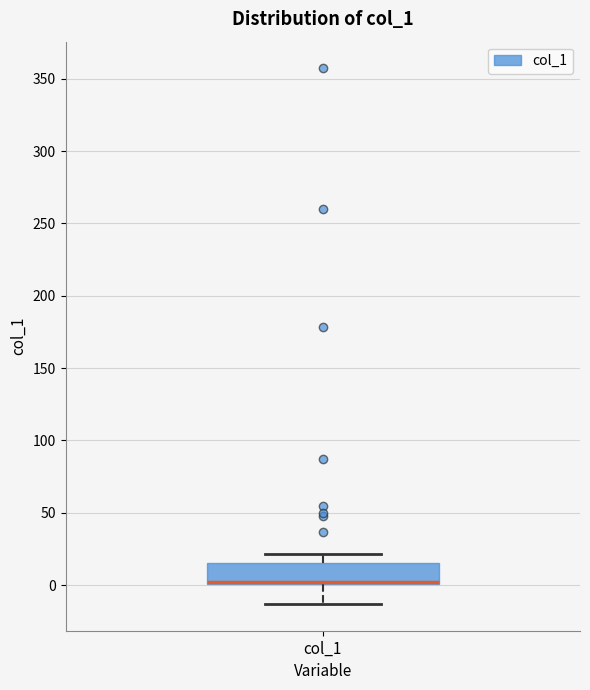

Where is the upper edge of the box for col_1 on the y-axis? The values are not printed on the chart, so give them approximately, as read against the axis.

15